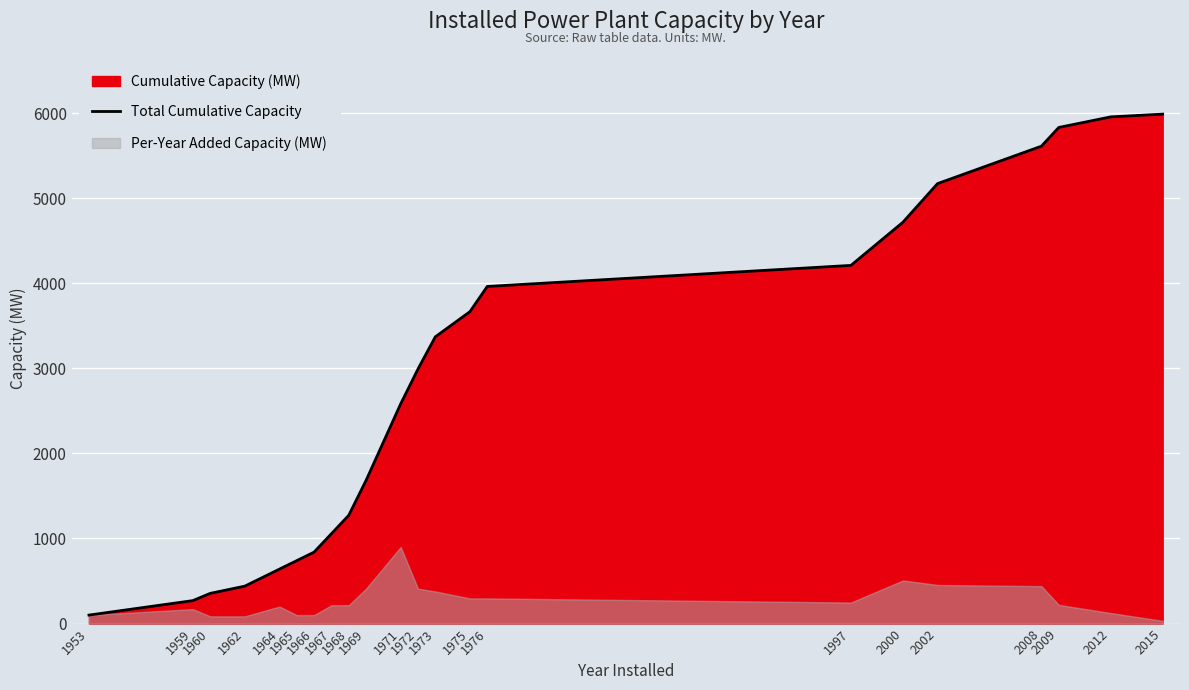

Reading left to right, extract all data points from this chart.

1953=100.0	1959=270.0	1960=355.0	1962=440.0	1964=640.0	1965=740.0	1966=840.0	1967=1056.0	1968=1272.0	1969=1682.0	1971=2582.0	1972=2992.0	1973=3370.0	1975=3666.0	1976=3962.0	1997=4209.5	2000=4716.5	2002=5170.5	2008=5610.5	2009=5830.5	2012=5954.6	2015=5987.0